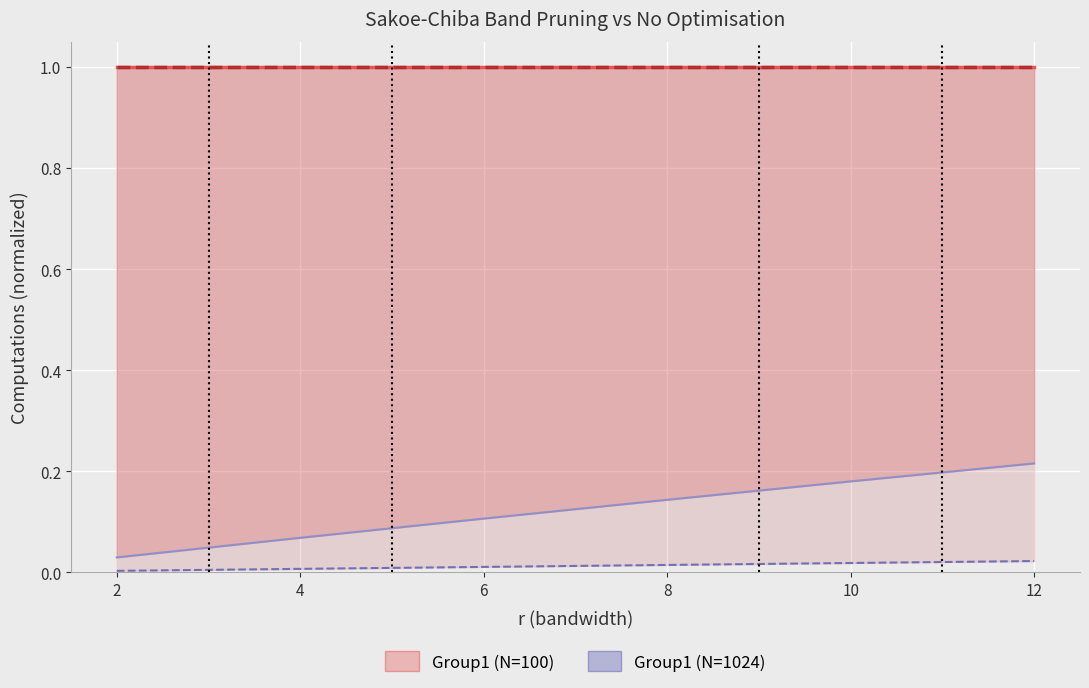

The Sakoe-Chiba (N=100) series shows 0.2 at 6. True or false?

False